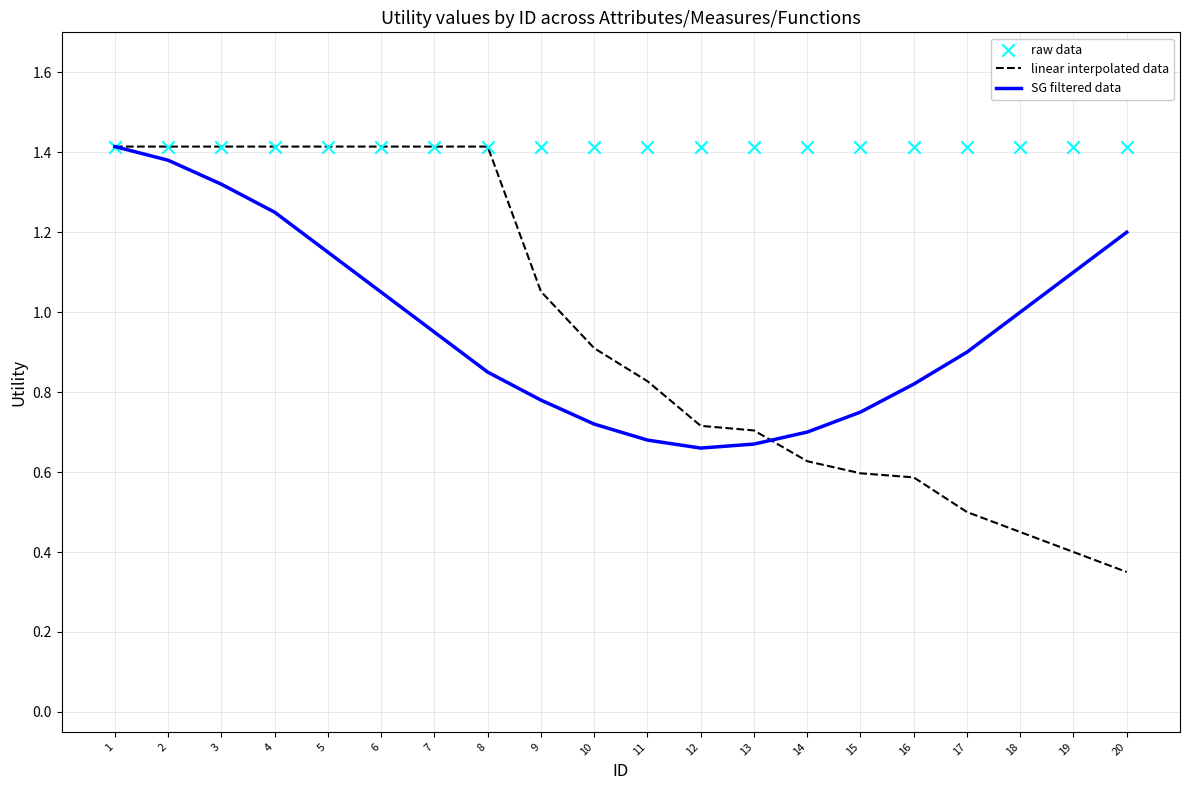

Which series reaches the maximum Y coordinate?

linear interpolated data